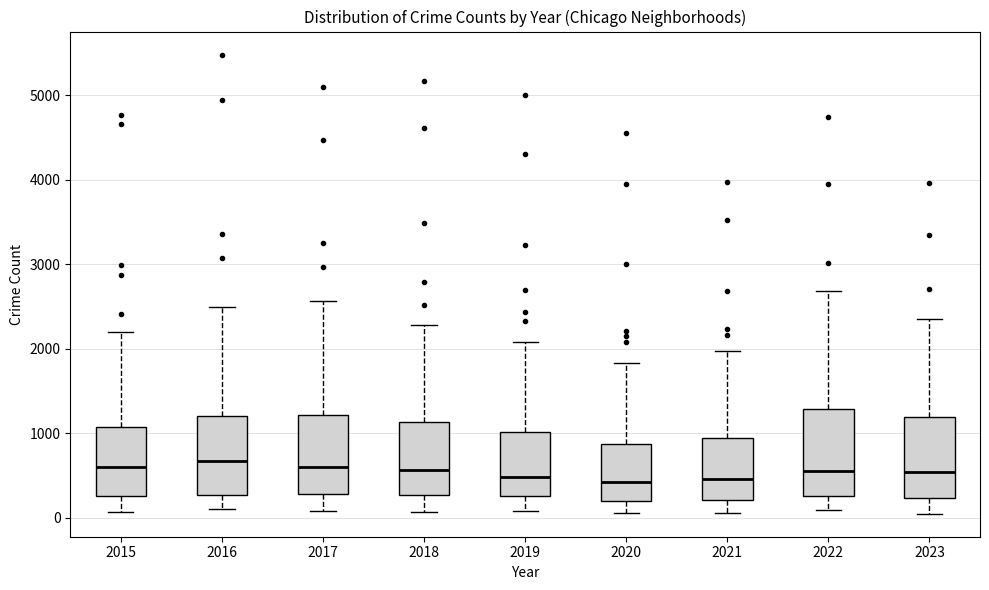

Reading left to right, read every box against the y-axis: the position of its median line, the range the box covers, and the ends of its whiskers. The values are not printed on the chart, so give them approximately, as read against the axis.

2015: median 600, box 300 to 1100, whiskers 100 to 2200
2016: median 700, box 300 to 1200, whiskers 100 to 2500
2017: median 600, box 300 to 1200, whiskers 100 to 2600
2018: median 600, box 300 to 1100, whiskers 100 to 2300
2019: median 500, box 300 to 1000, whiskers 100 to 2100
2020: median 400, box 200 to 900, whiskers 100 to 1800
2021: median 500, box 200 to 900, whiskers 100 to 2000
2022: median 600, box 300 to 1300, whiskers 100 to 2700
2023: median 500, box 200 to 1200, whiskers 0 to 2300